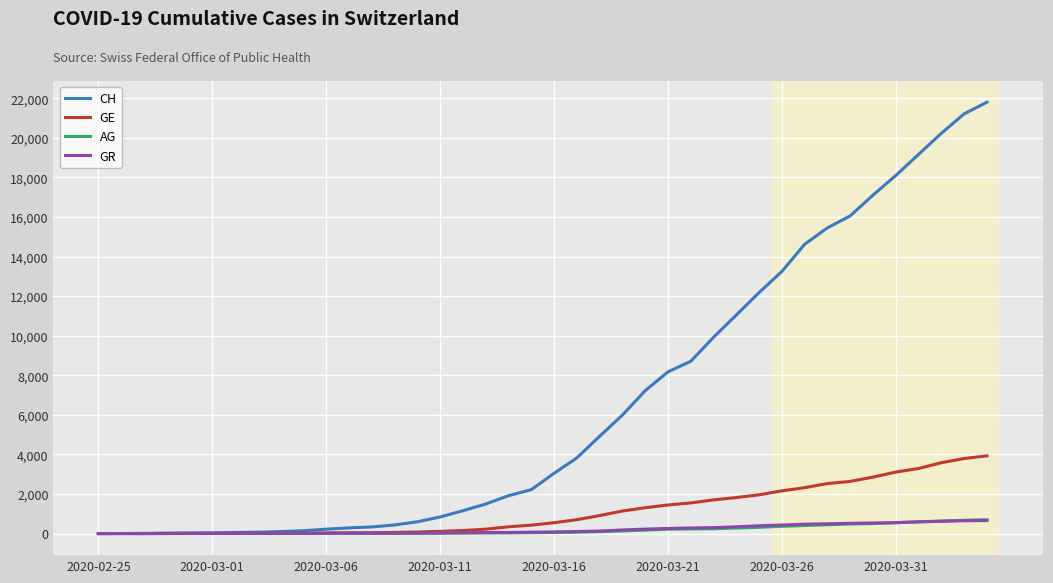

Which series has the largest total across all categories?

CH